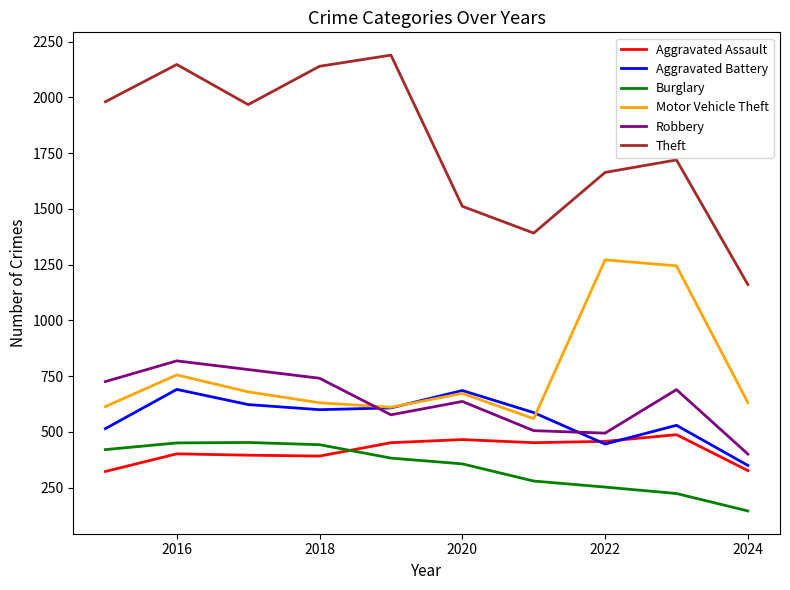

Which series has the widest spread of values?

Theft